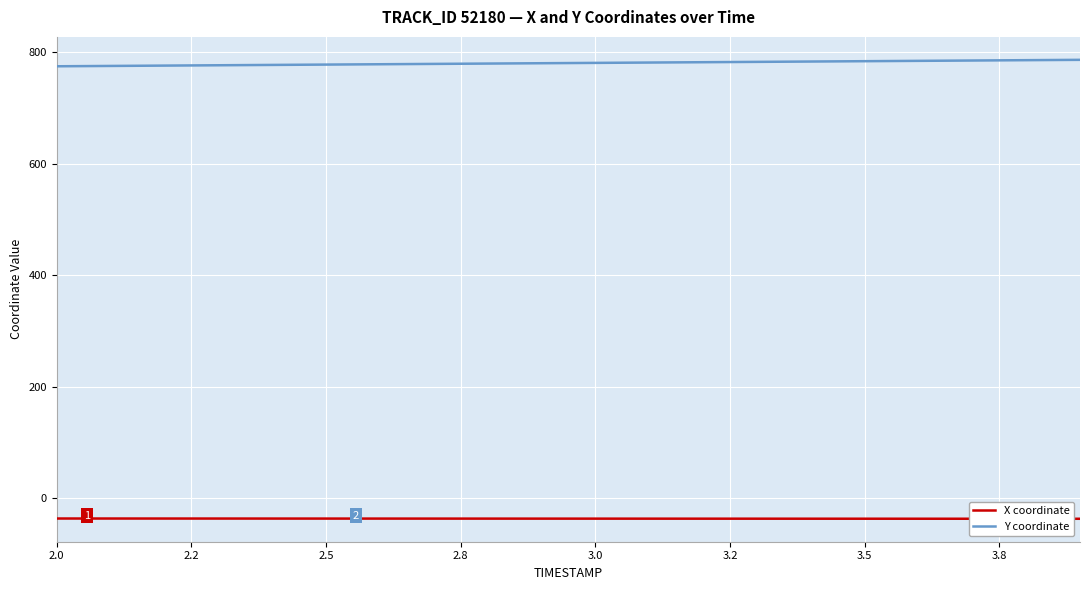

Rank the series by their maximum value, from highest to lowest.

Y coordinate, X coordinate